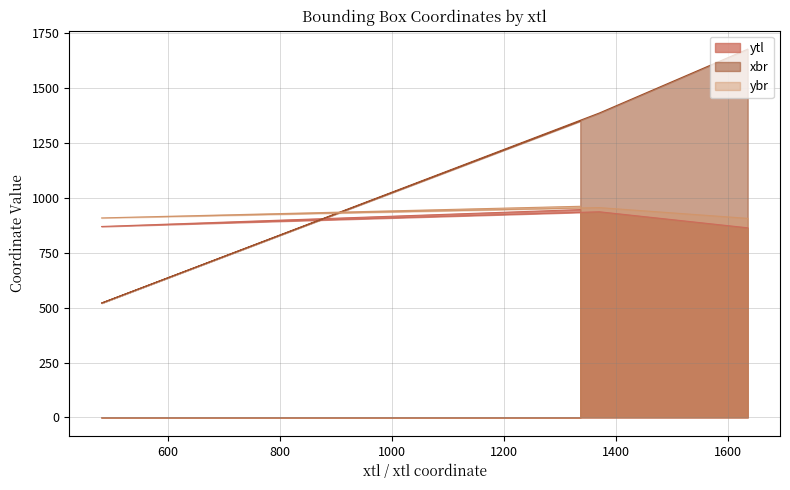

At which label does ytl first exceed 937?

1337